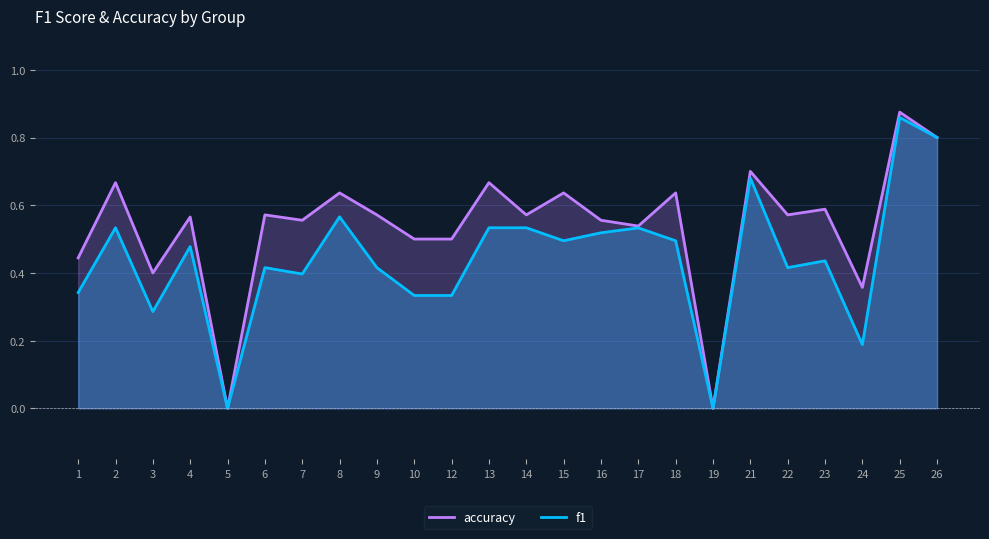

Reading left to right, list all the values displayed in this chart.

accuracy: 1=0.4	2=0.7	3=0.4	4=0.6	5=0.0	6=0.6	7=0.6	8=0.6	9=0.6	10=0.5	12=0.5	13=0.7	14=0.6	15=0.6	16=0.6	17=0.5	18=0.6	19=0.0	21=0.7	22=0.6	23=0.6	24=0.4	25=0.9	26=0.8
f1: 1=0.3	2=0.5	3=0.3	4=0.5	5=0.0	6=0.4	7=0.4	8=0.6	9=0.4	10=0.3	12=0.3	13=0.5	14=0.5	15=0.5	16=0.5	17=0.5	18=0.5	19=0.0	21=0.7	22=0.4	23=0.4	24=0.2	25=0.9	26=0.8